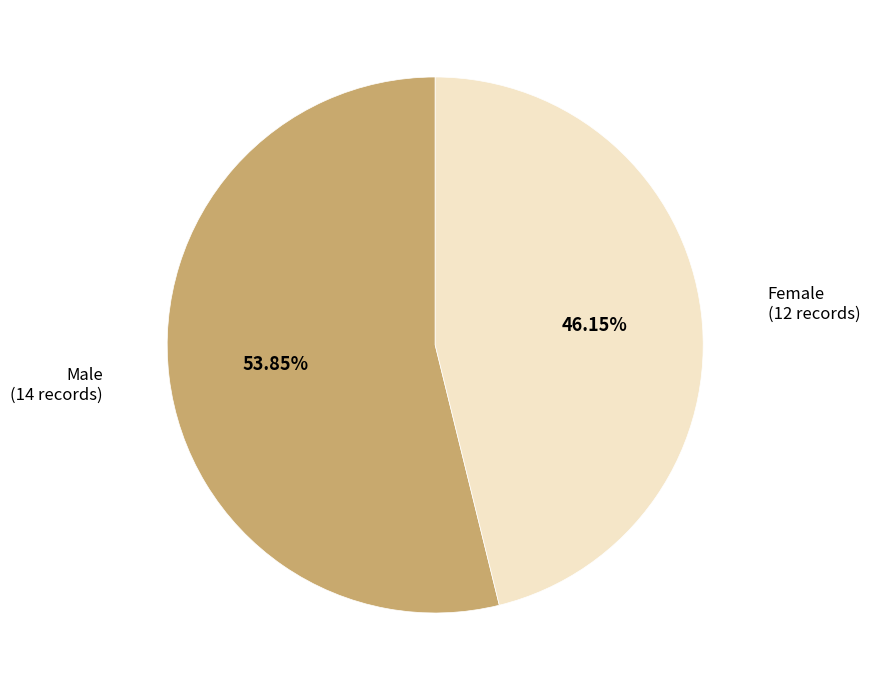

Does any single category account for the majority?

Yes